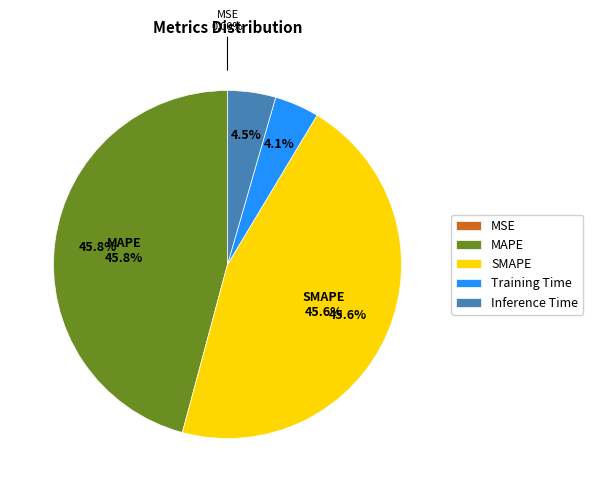

The SMAPE slice represents 46% of the pie. True or false?

True